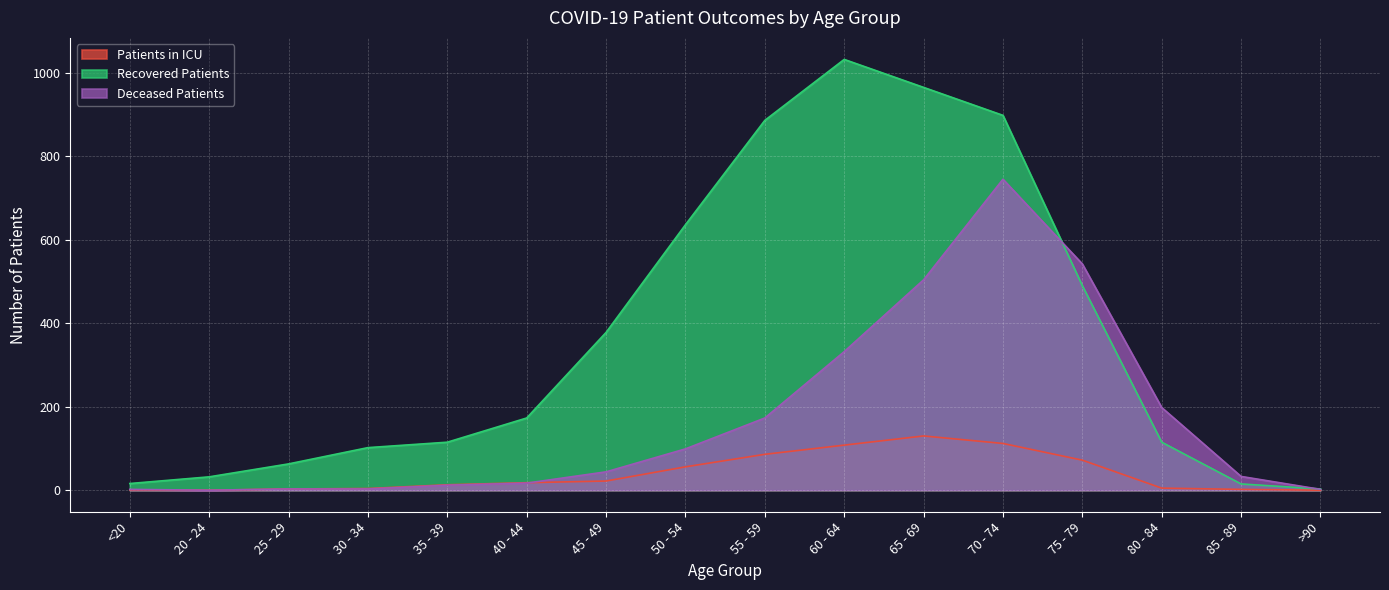

Reading left to right, extract all data points from this chart.

patients_in_icu: 1	0	3	4	13	18	22	56	86	108	130	112	72	5	2	0
recovered_patients: 16	32	63	102	115	173	378	636	886	1032	965	898	490	115	15	3
deceased_patients: 2	0	3	3	12	17	44	99	173	332	504	745	542	198	33	2